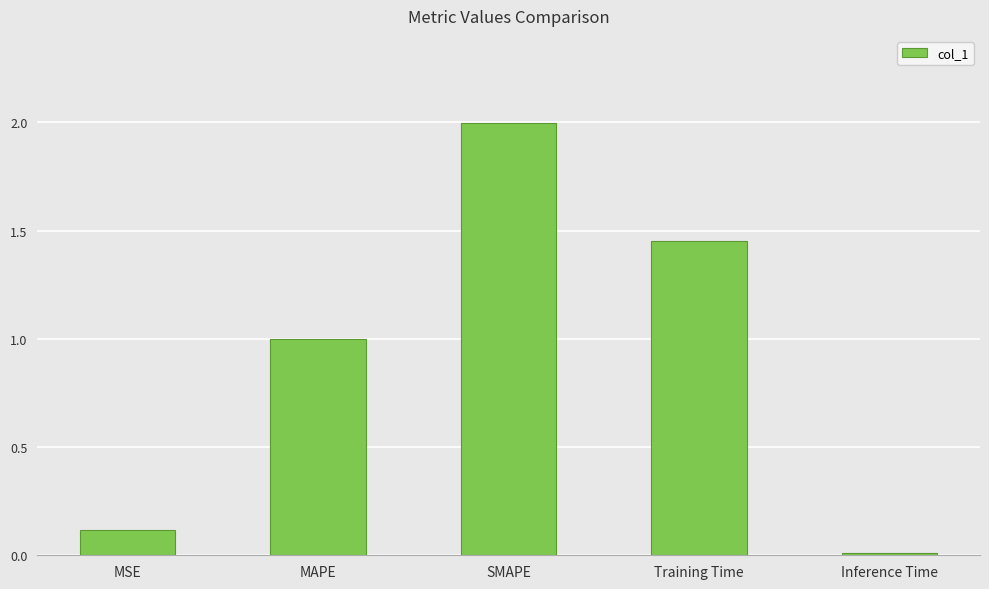

What is the difference between the maximum and minimum values?

2.0